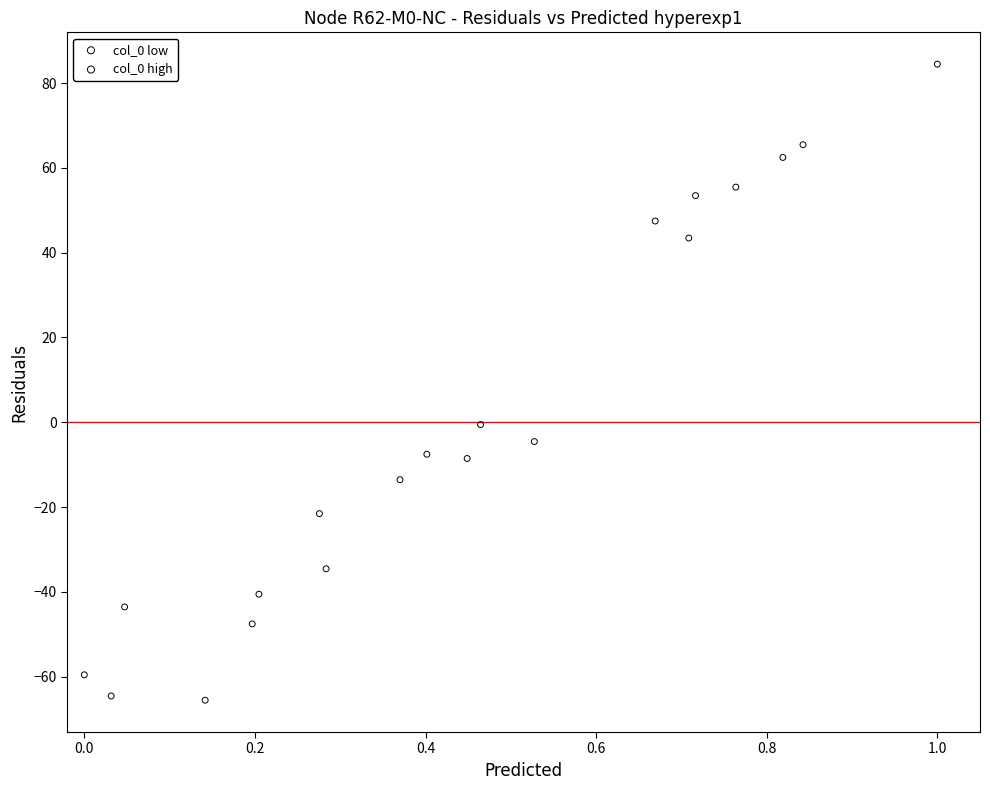

Which series contains the lowest Y value?

col_0 low